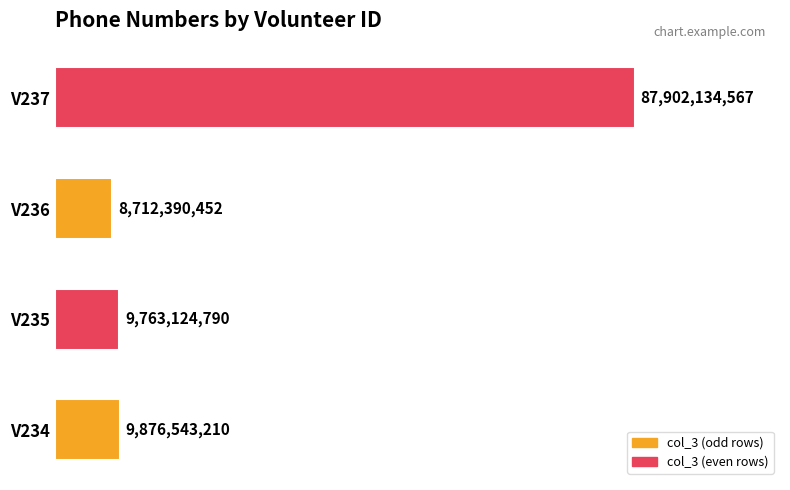

How many data points are above 9876543210?

1